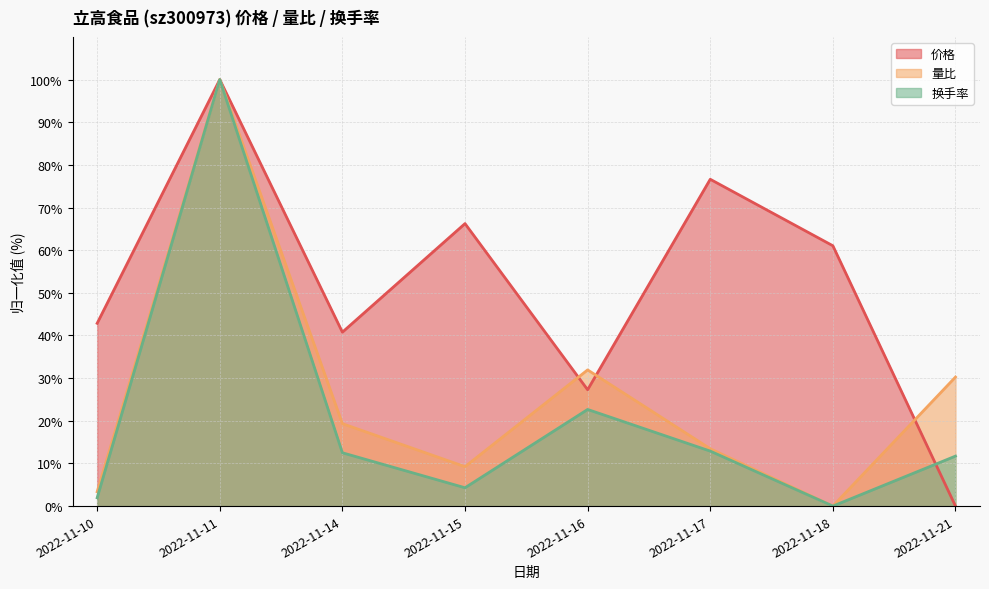

At 2022-11-18, list the series in order from largest to smallest.

价格, 量比, 换手率